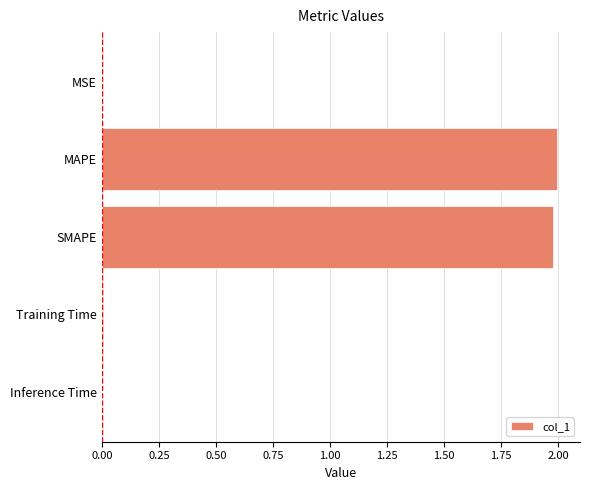

What is the sum of all values?

4.0